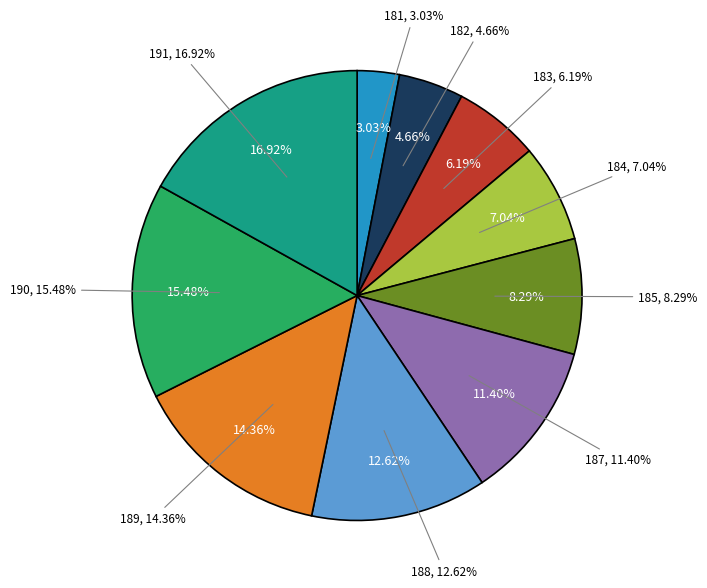

Does 181 represent more than half of the total?

No